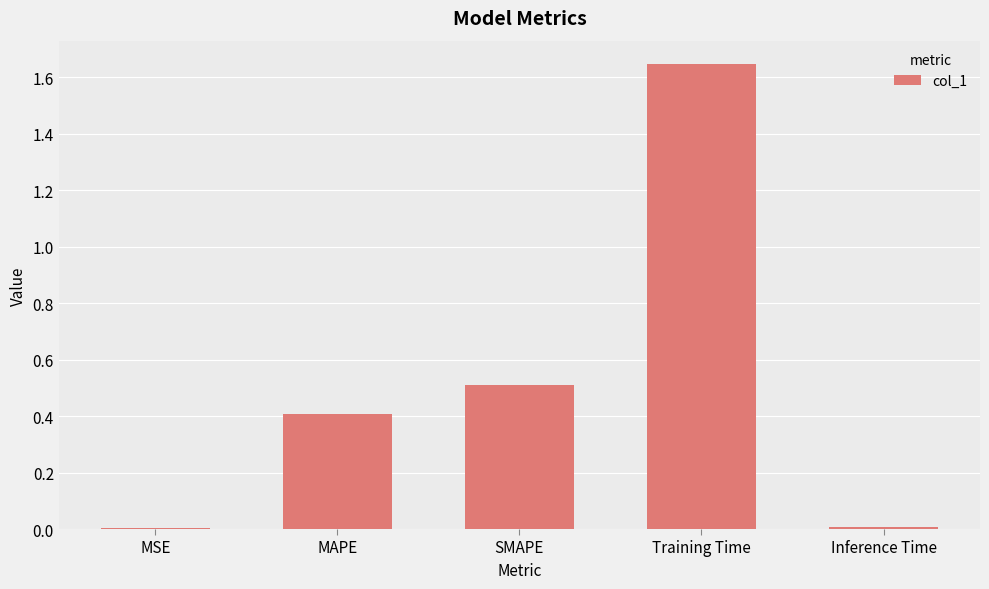

What is the average value?

0.5